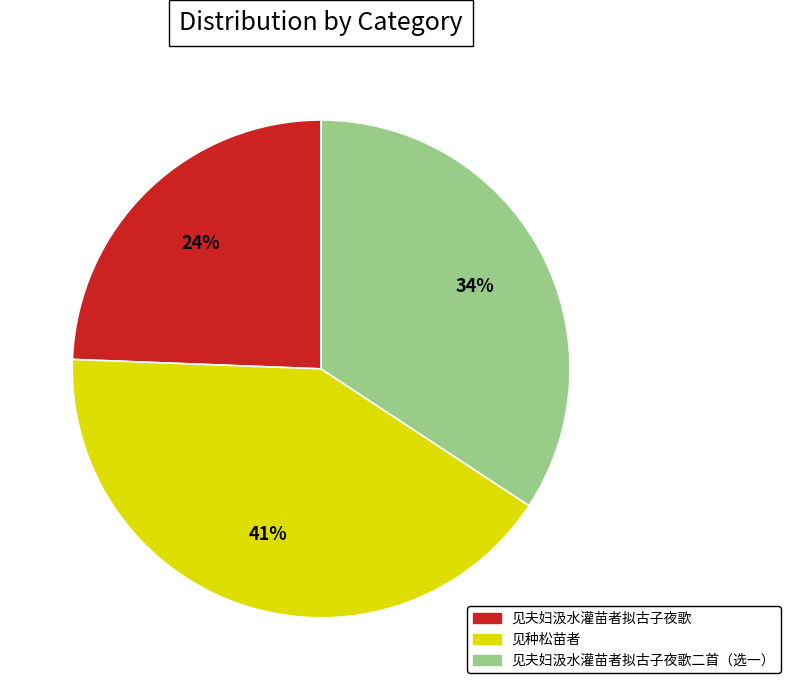

Is the sum of 见种松苗者 and 见夫妇汲水灌苗者拟古子夜歌 greater than half?

Yes